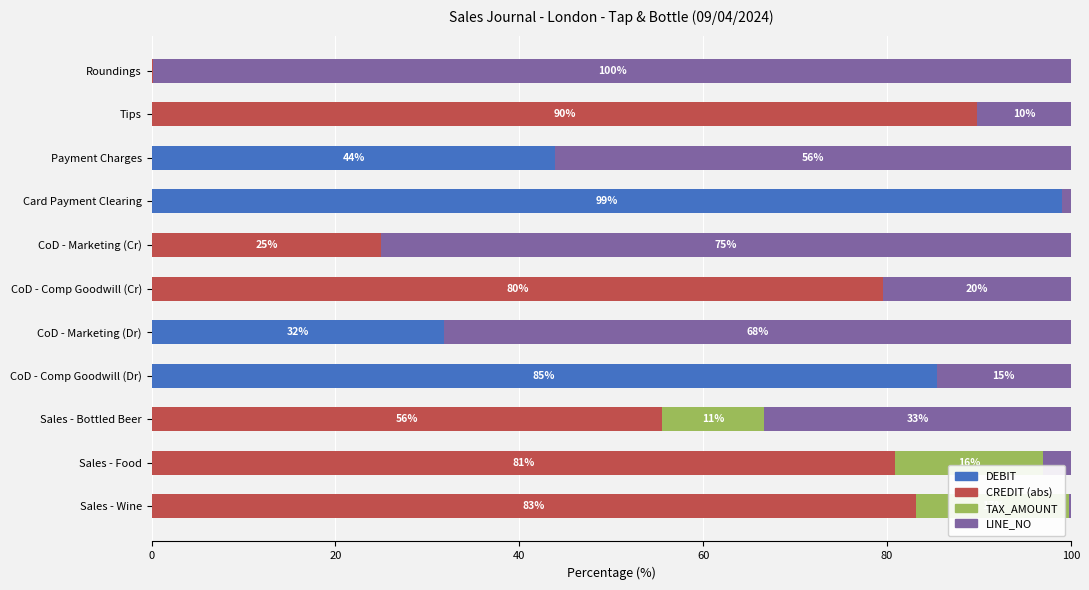

What is the total value across all series at CoD - Comp Goodwill (Cr)?

100.0